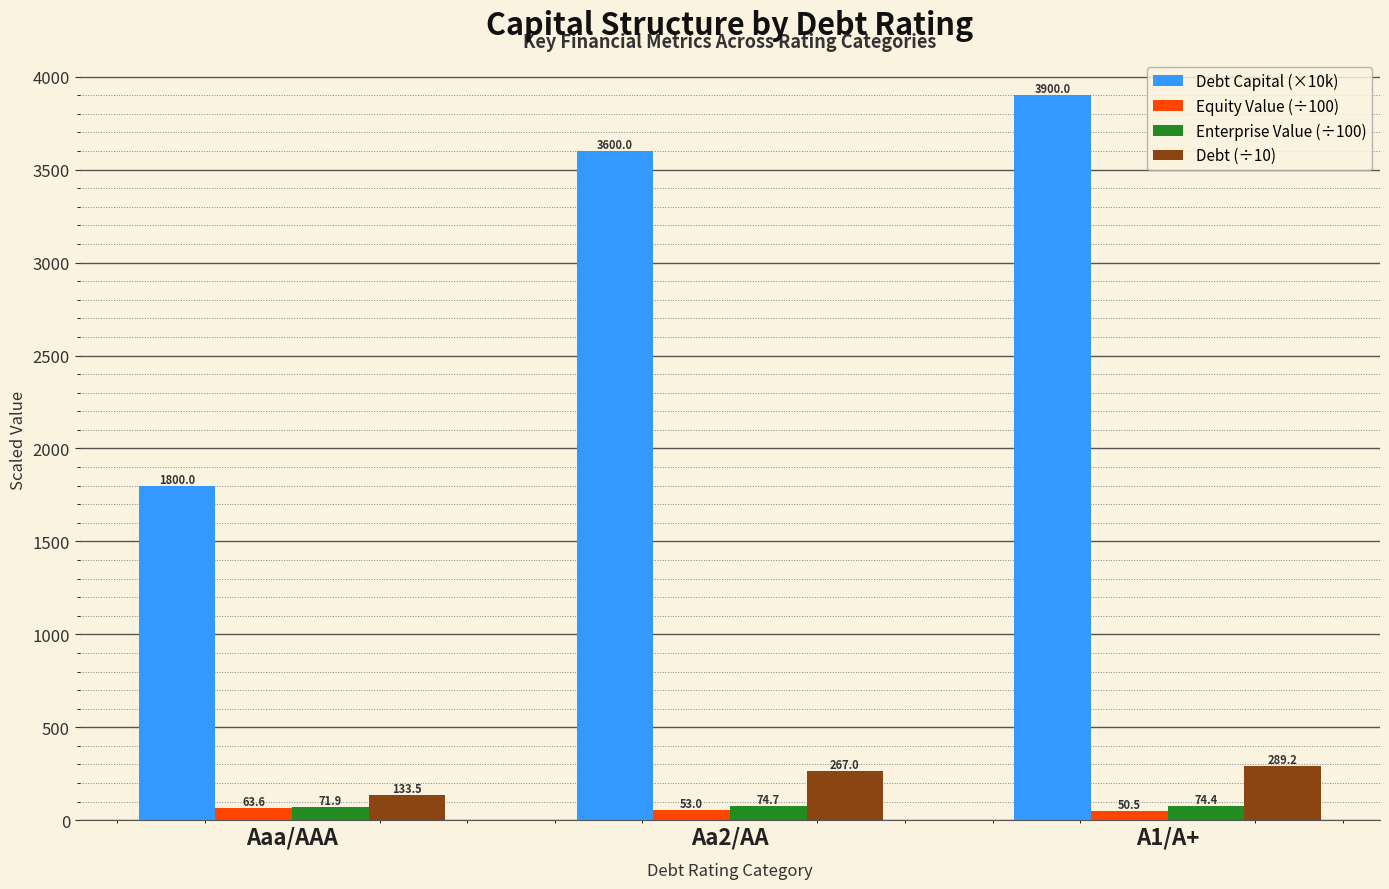

Which series has the largest total across all categories?

Debt Capital (×10k)